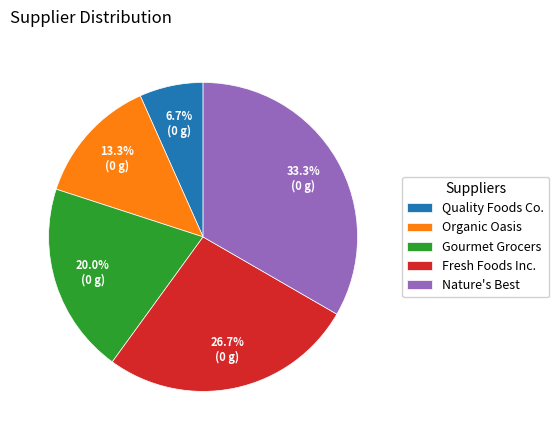

Approximately how many times larger is the value at Gourmet Grocers compared to Quality Foods Co.?

3.0